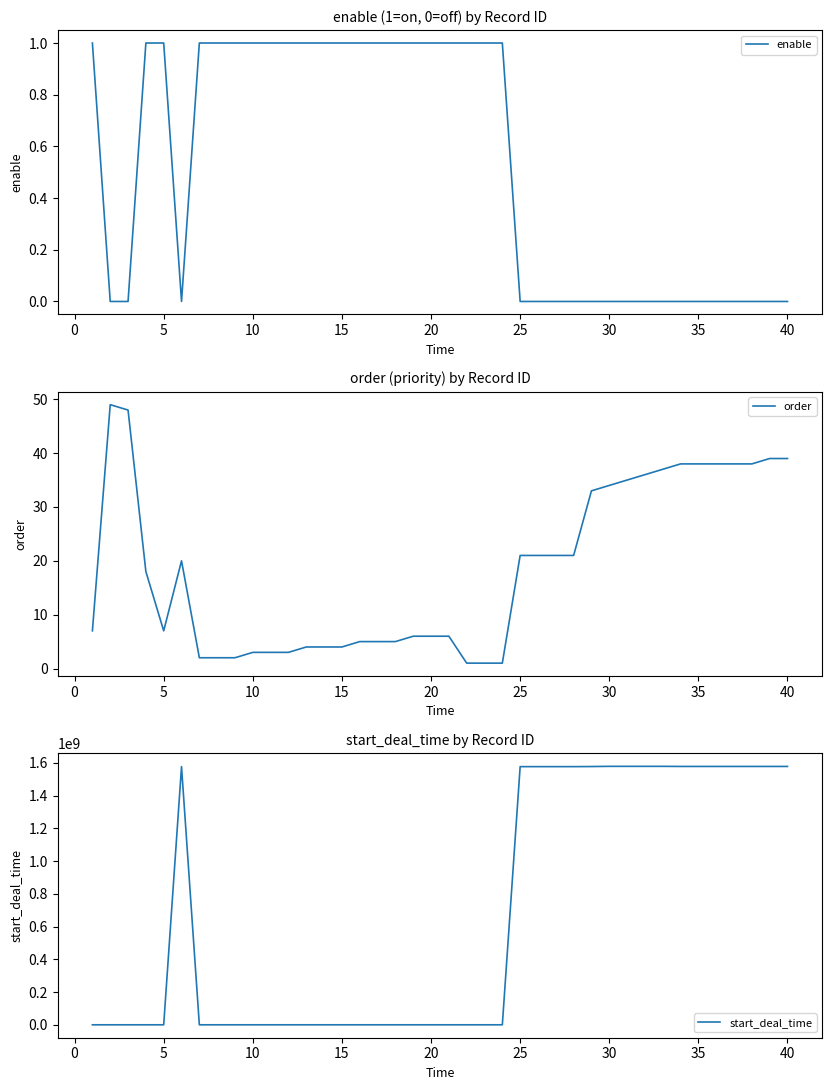

How many data points in start_deal_time are above 0?

17